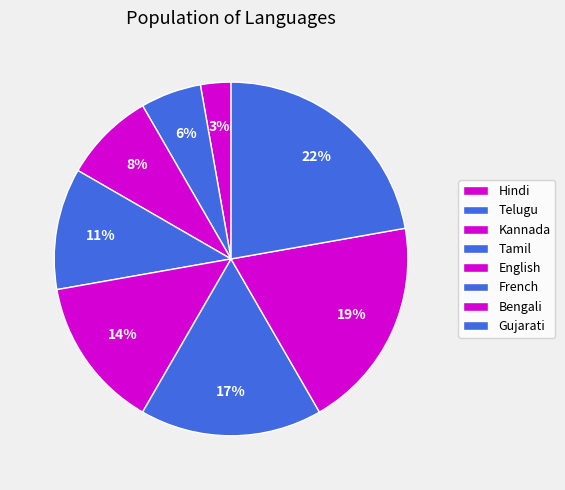

True or false: French accounts for 17% of the total.

True